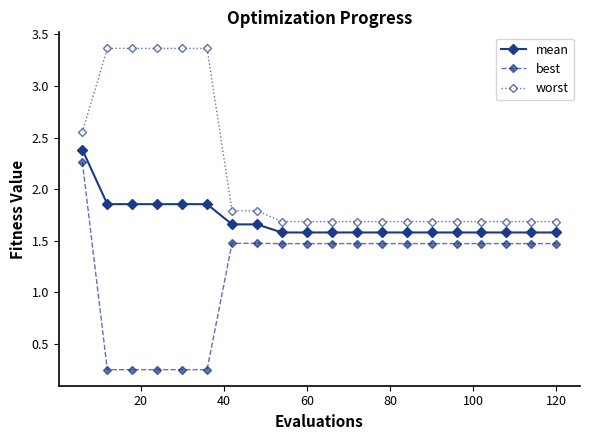

How many worst values are between 1 and 3?

15